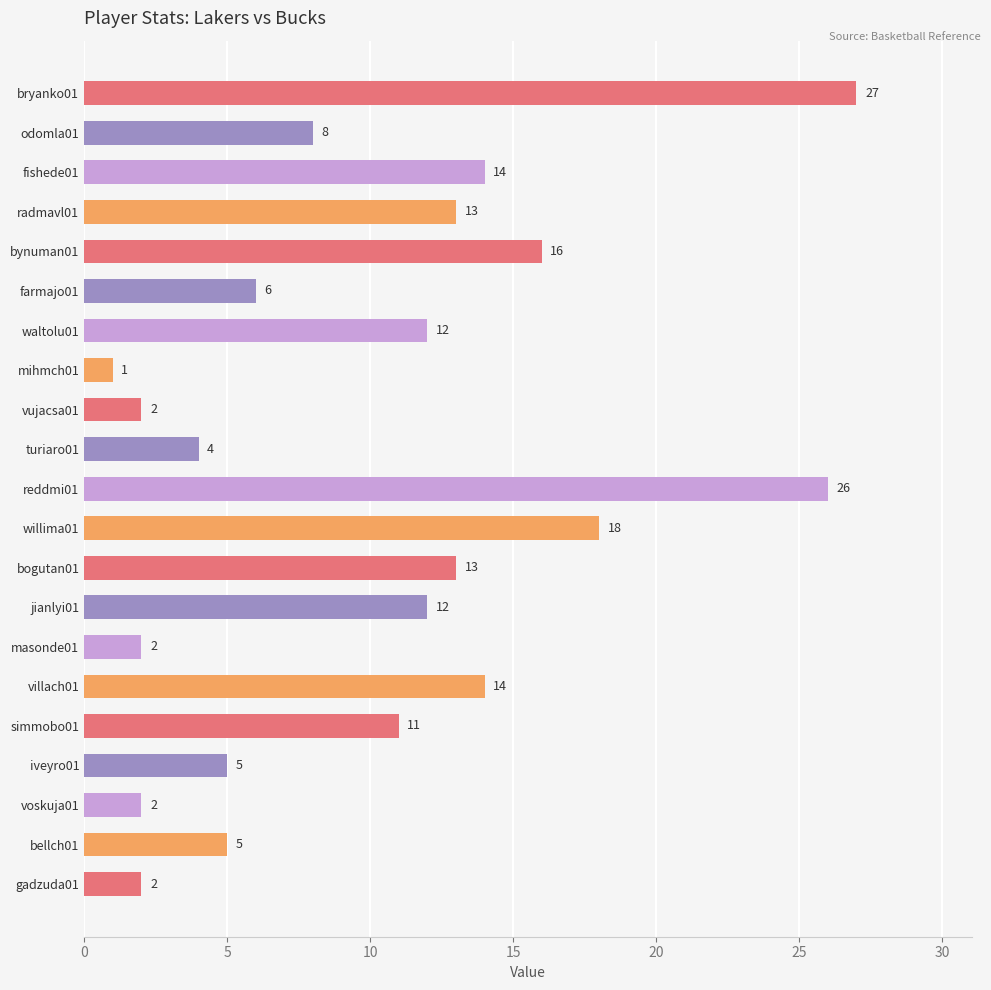

The chart shows a value of 18 at willima01. True or false?

True